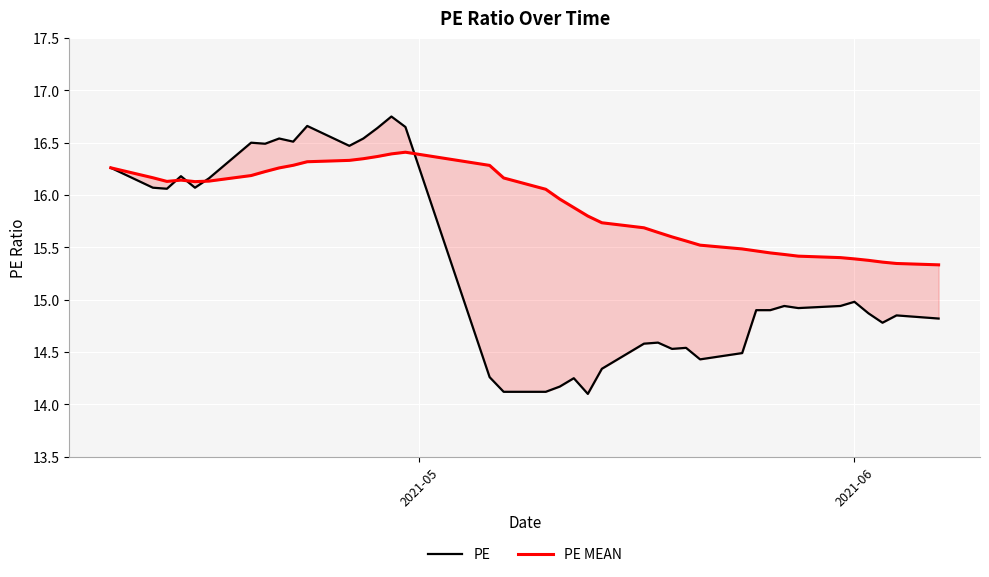

What is the sum of all PE MEAN values?

619.4